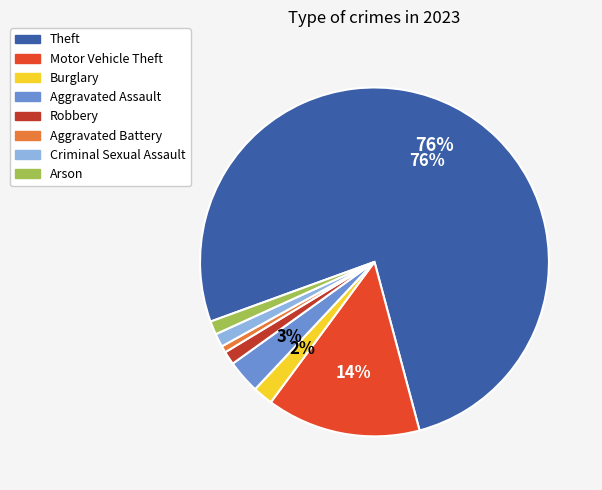

How many segments does this pie chart have?

8